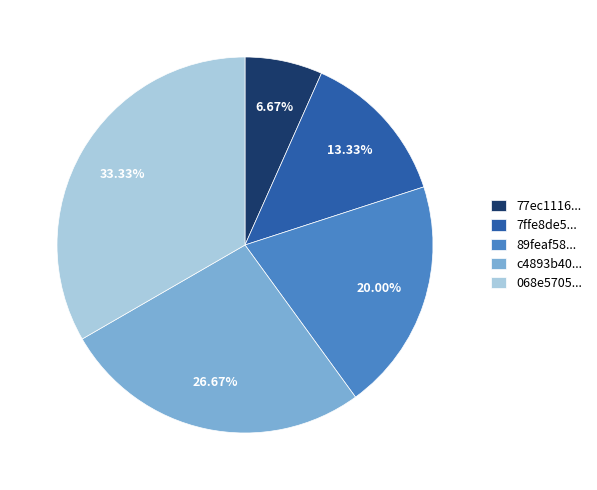

How many slices are in this pie chart?

5